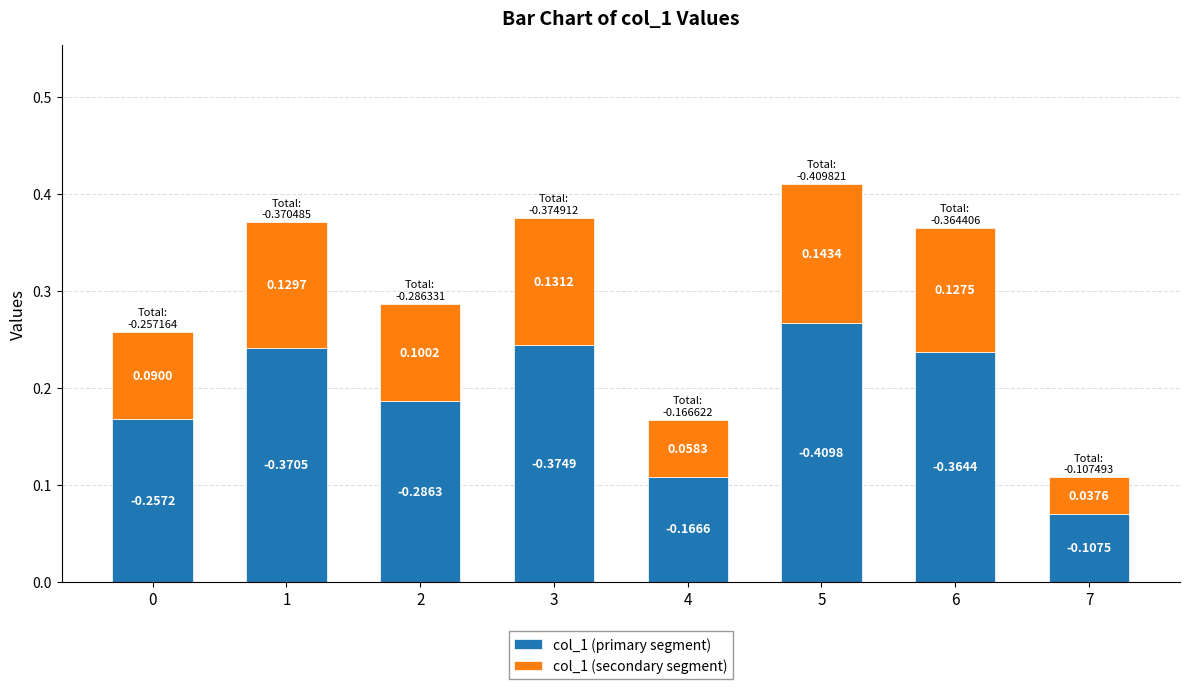

What is the sum of the col_1 (primary segment) values at 0 and 2?

0.4